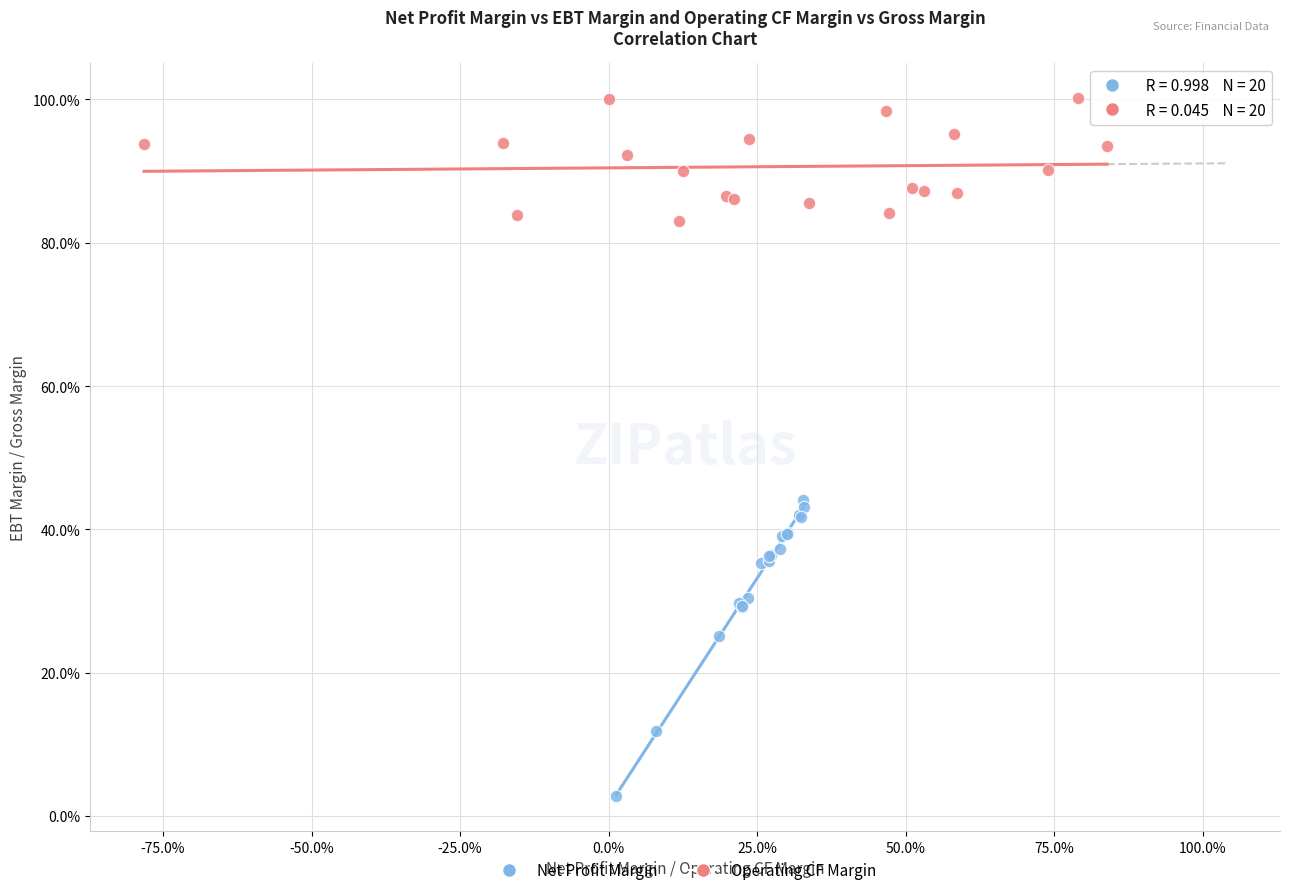

Which series contains the highest Y value?

Operating CF Margin